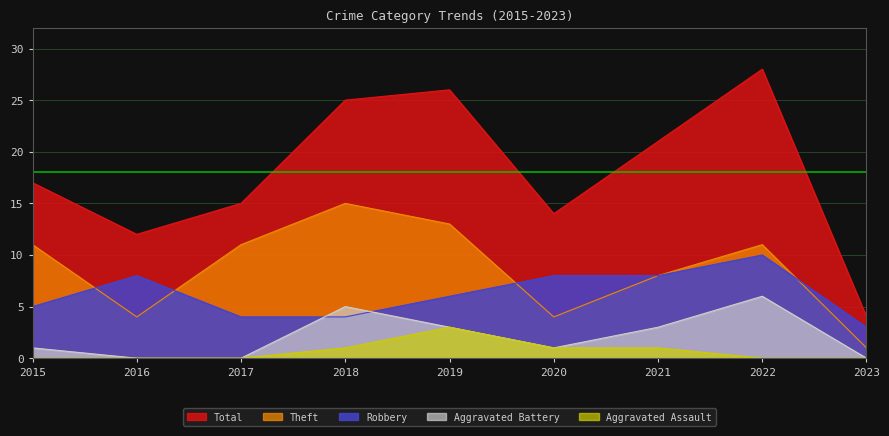

What is the difference between the Robbery values at 2023 and 2018?

1